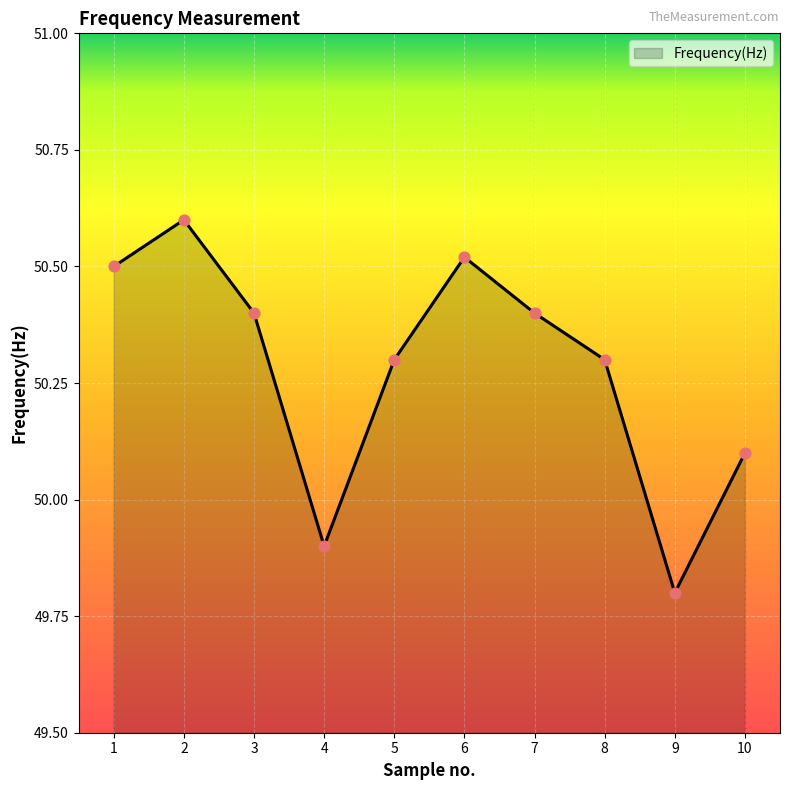

Approximately how many times larger is the value at 7 compared to 5?

1.0